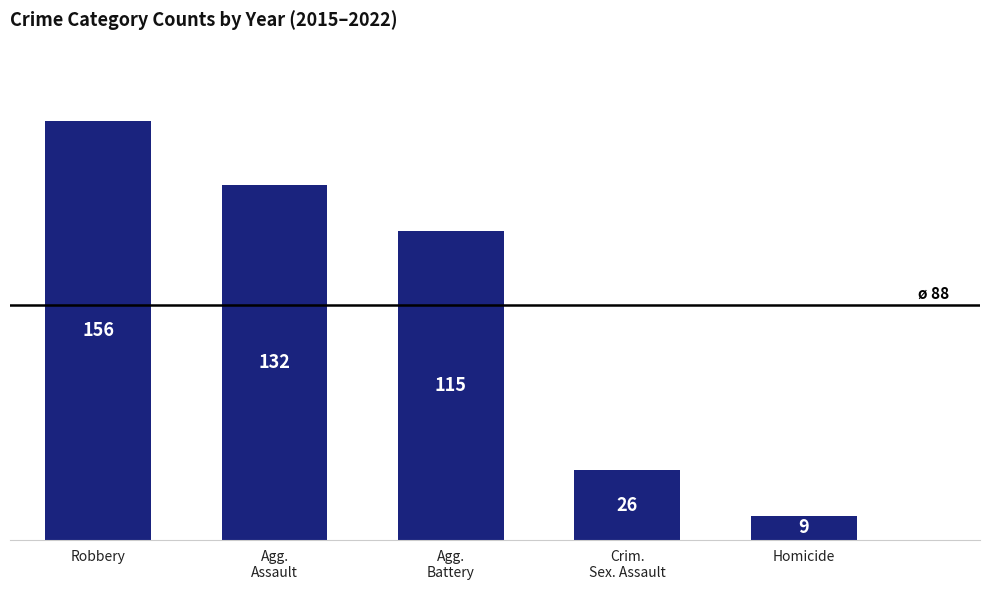

The chart shows a value of 9 at Homicide. True or false?

True